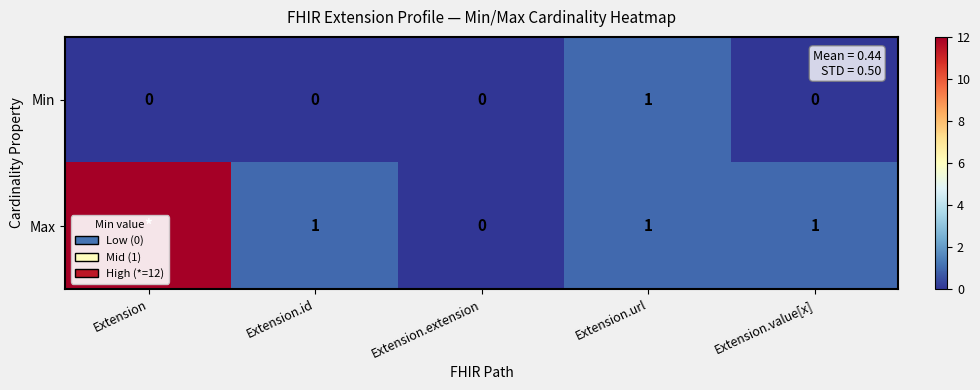

What is the sum of all Min values?

1